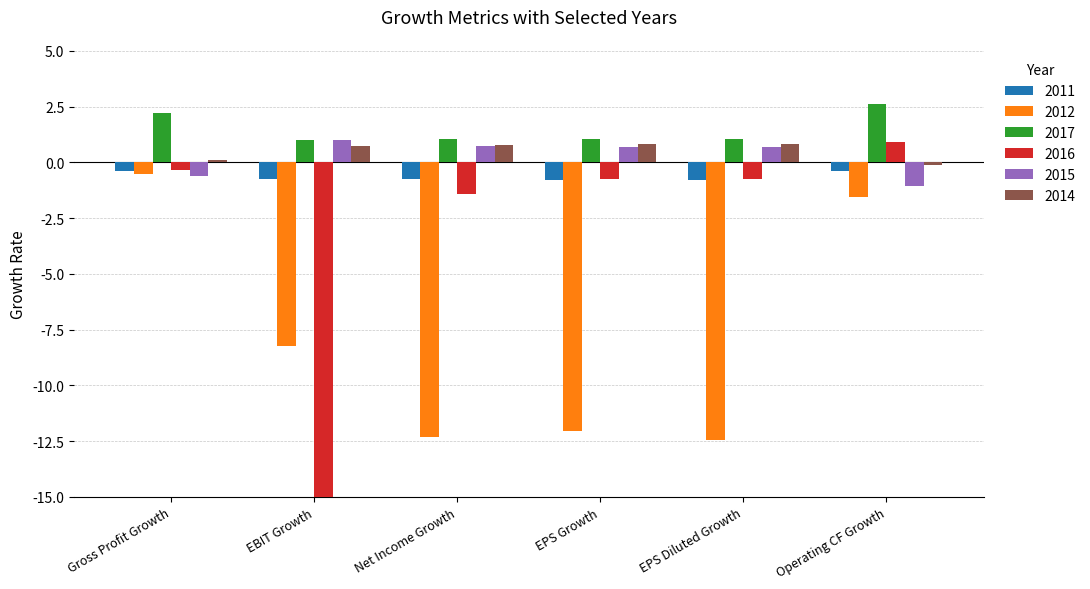

Reading left to right, transcribe all the data shown in this chart.

2011-12-31: -0.4	-0.7	-0.8	-0.8	-0.8	-0.4
2012-12-31: -0.5	-8.2	-12.3	-12.1	-12.4	-1.6
2017-12-31: 2.2	1.0	1.0	1.0	1.0	2.6
2016-12-31: -0.3	-212.6	-1.4	-0.7	-0.7	0.9
2015-12-31: -0.6	1.0	0.7	0.7	0.7	-1.1
2014-12-31: 0.1	0.8	0.8	0.8	0.8	-0.1